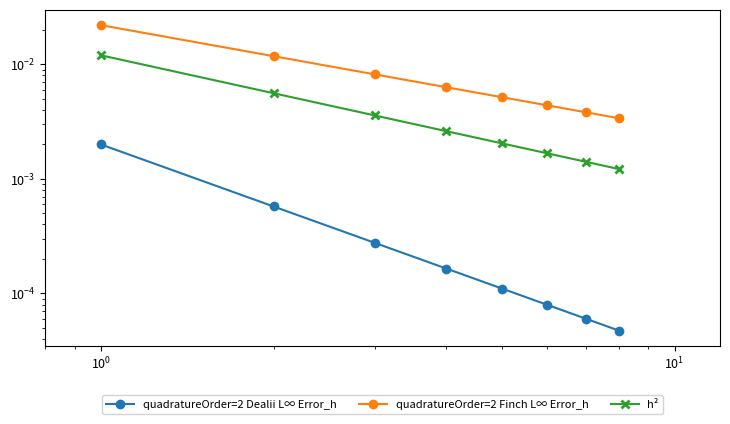

The value of h² at $\mathdefault{10^{1}}$ is 0.0. True or false?

False